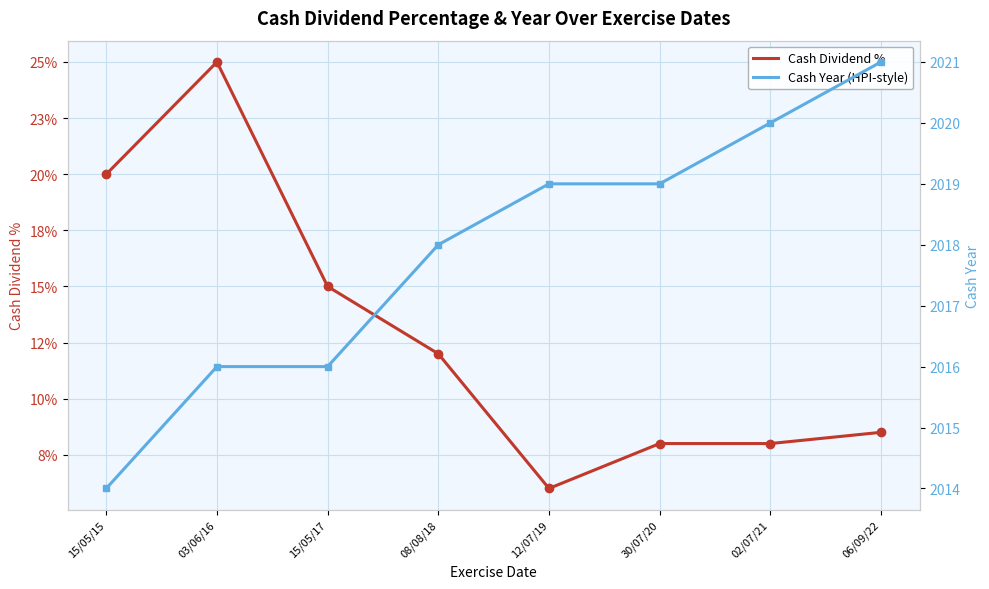

What is the label of the 7th point from the left?

02/07/21